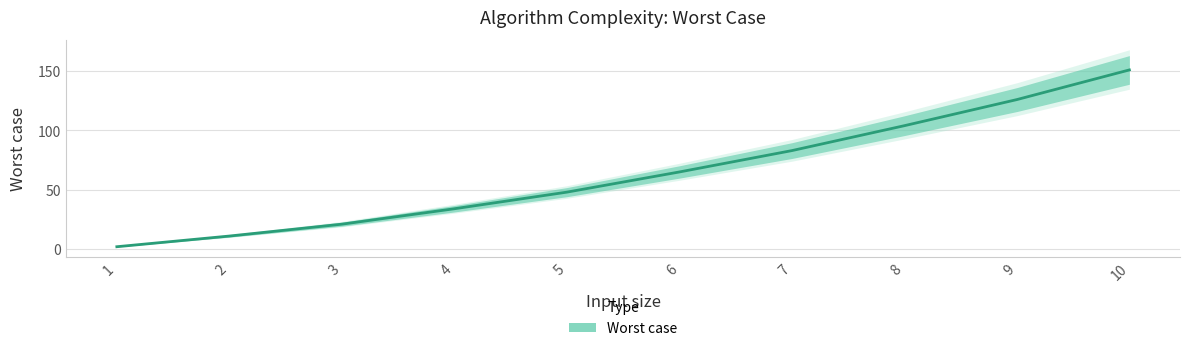

List the labels in order of value, smallest first.

1, 2, 3, 4, 5, 6, 7, 8, 9, 10